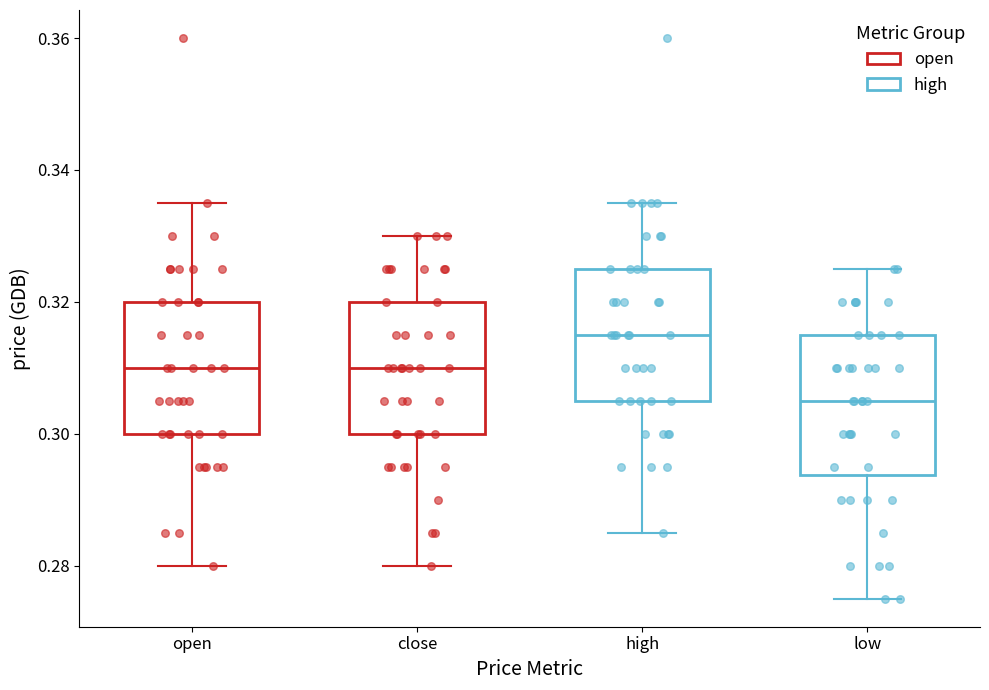

Which box's median line is the highest?

high